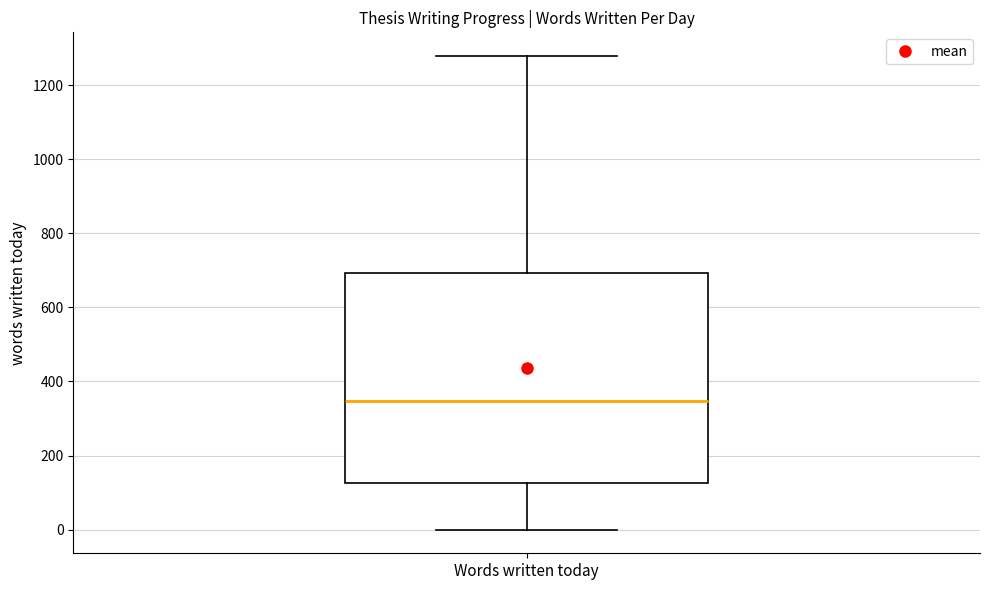

Where does the median line of the box for Words written today sit on the y-axis? The values are not printed on the chart, so give them approximately, as read against the axis.

340